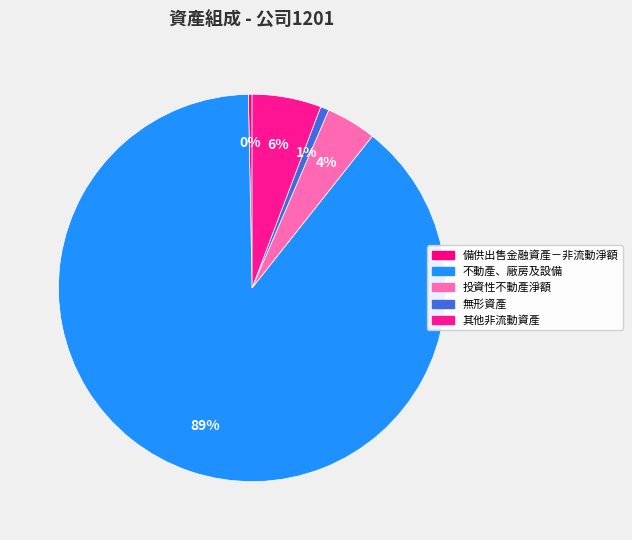

To the nearest percent, what is the difference between the 其他非流動資產 and 無形資產 slice percentages?

5%